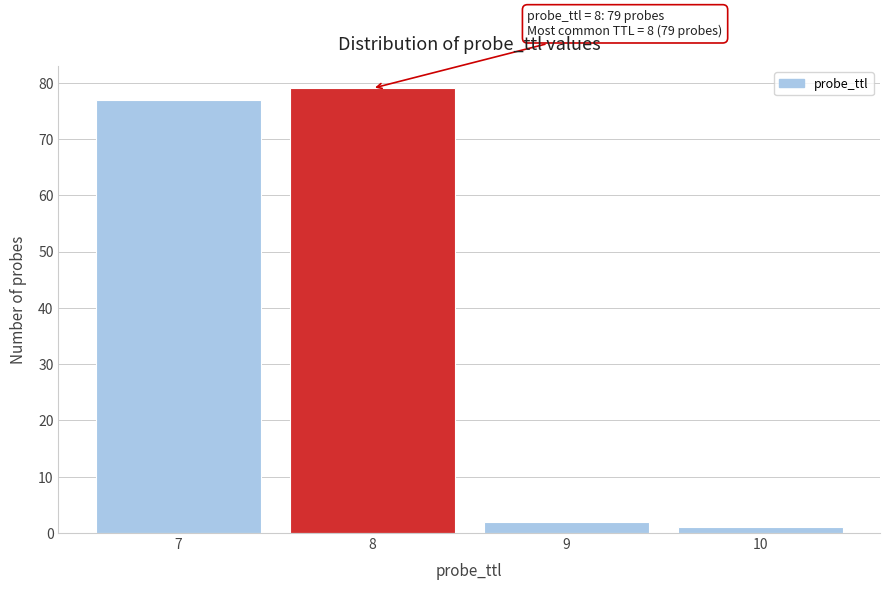

Over which range of the x-axis is the bar tallest?

7.5 to 8.5